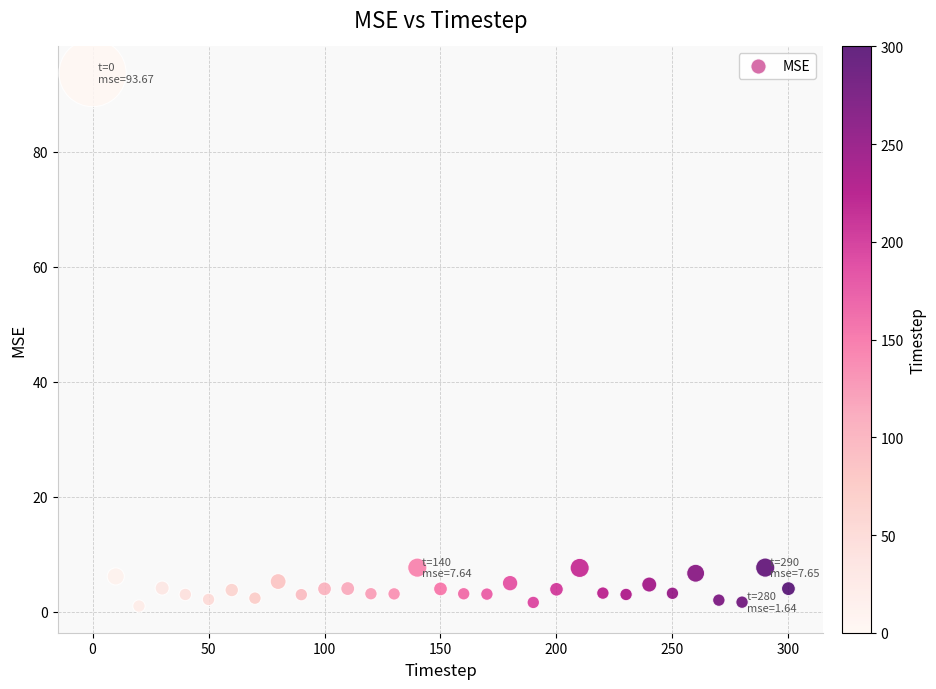

What is the range of Y values (max minus min)?

92.7